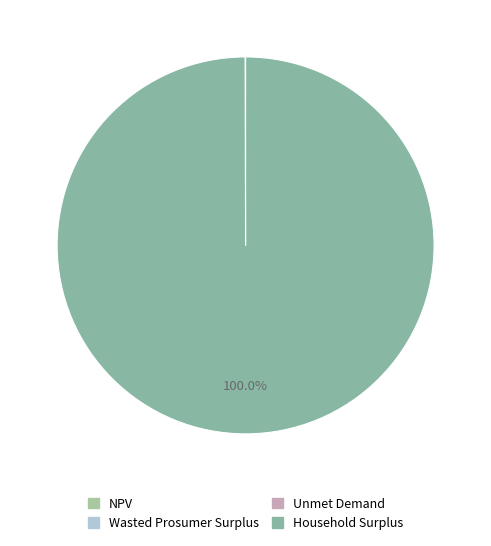

What portion of the pie excludes Unmet Demand?

100.0%